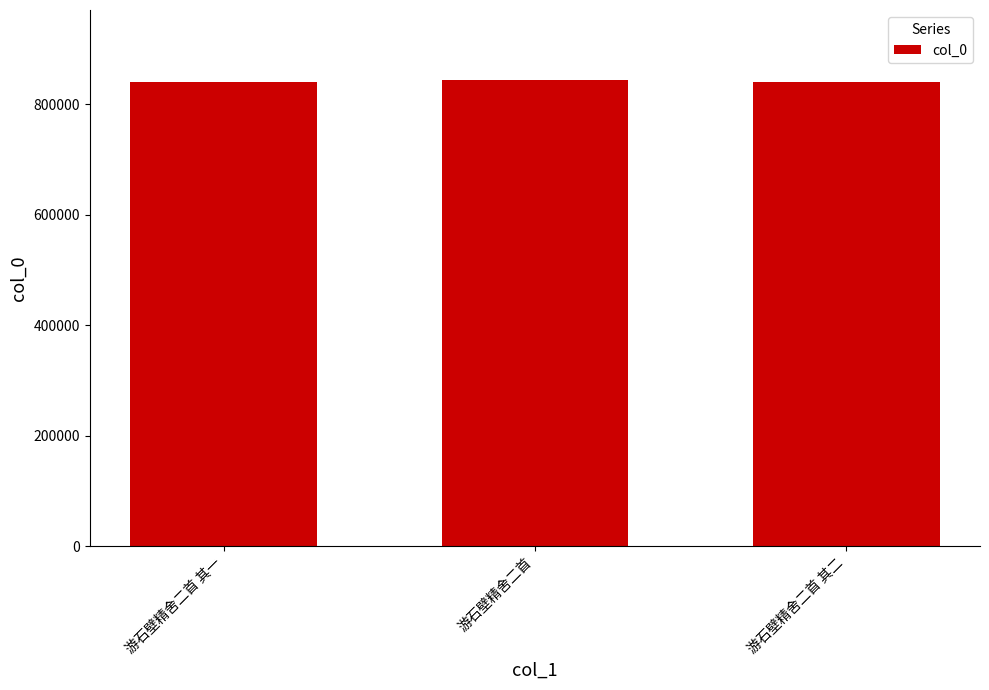

How many data points are less than 839485?

1